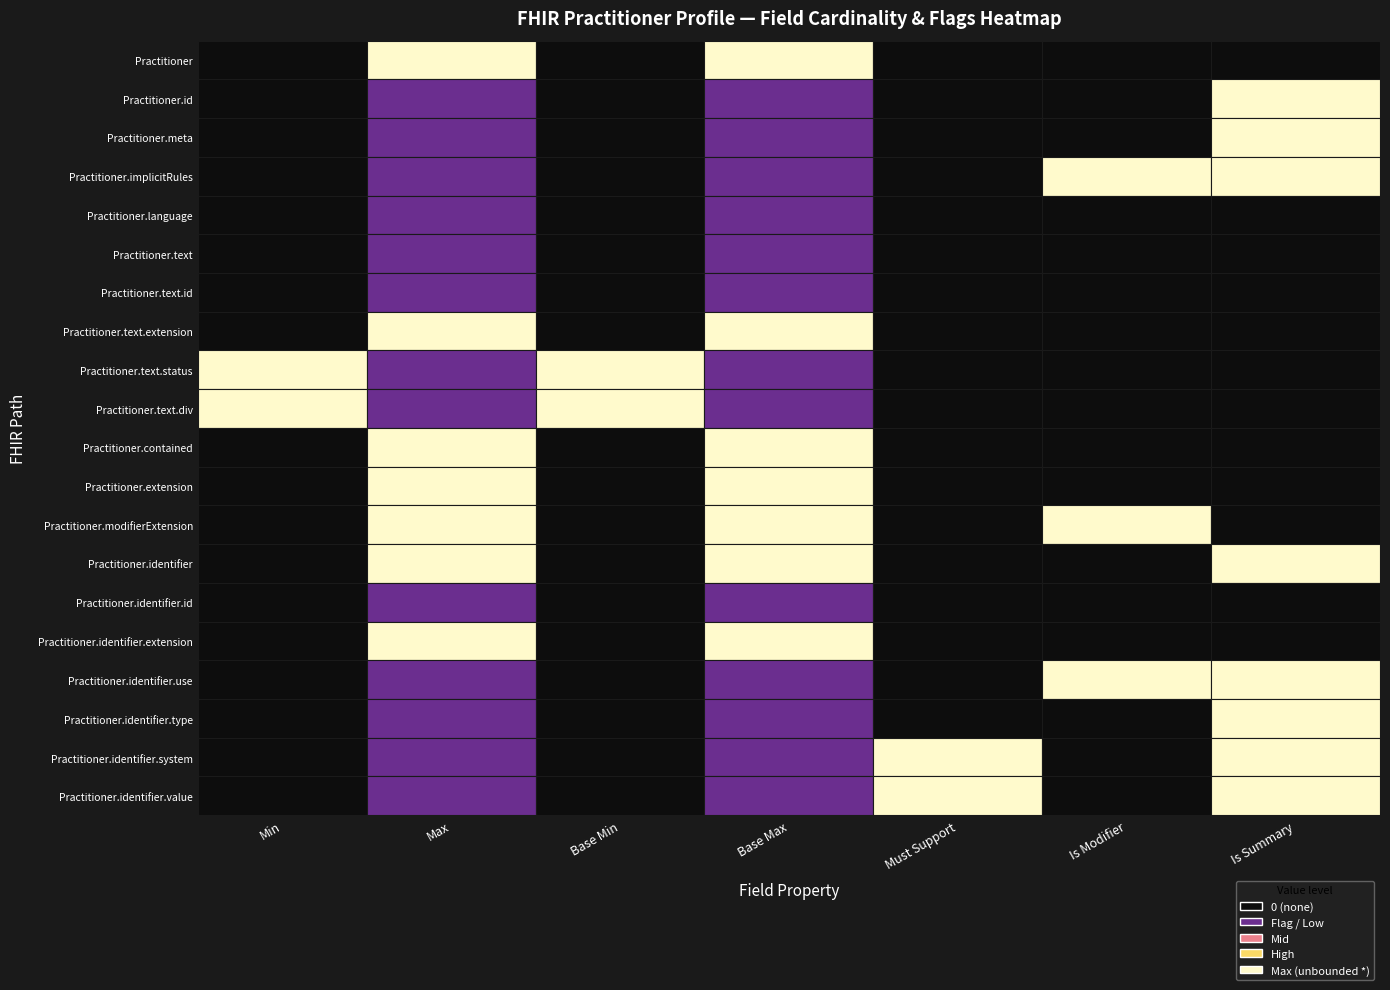

Which series has the widest spread of values?

Practitioner